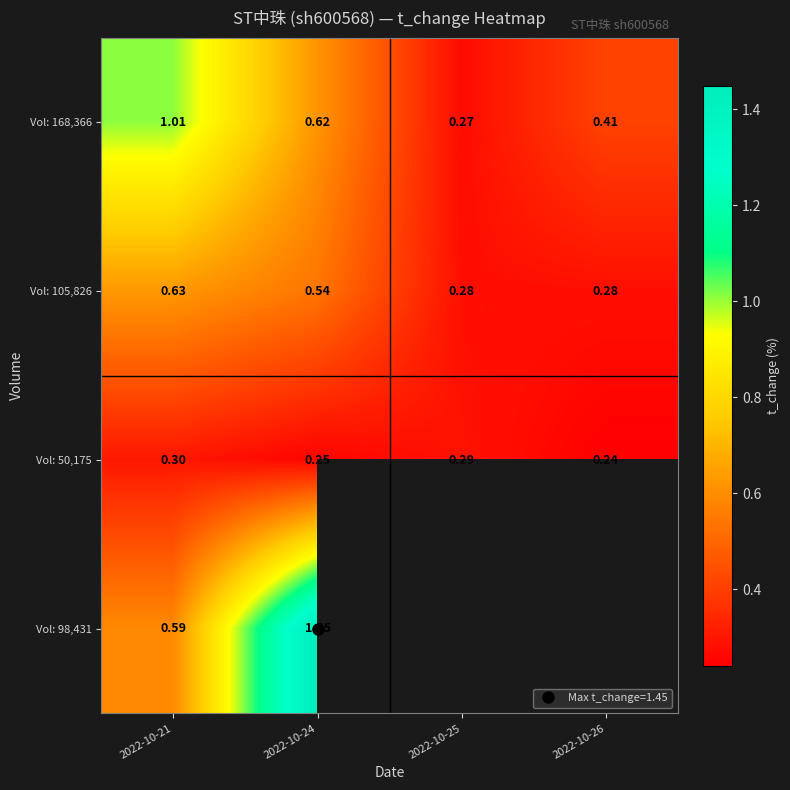

What is the minimum value for Vol: 168,366?

0.3